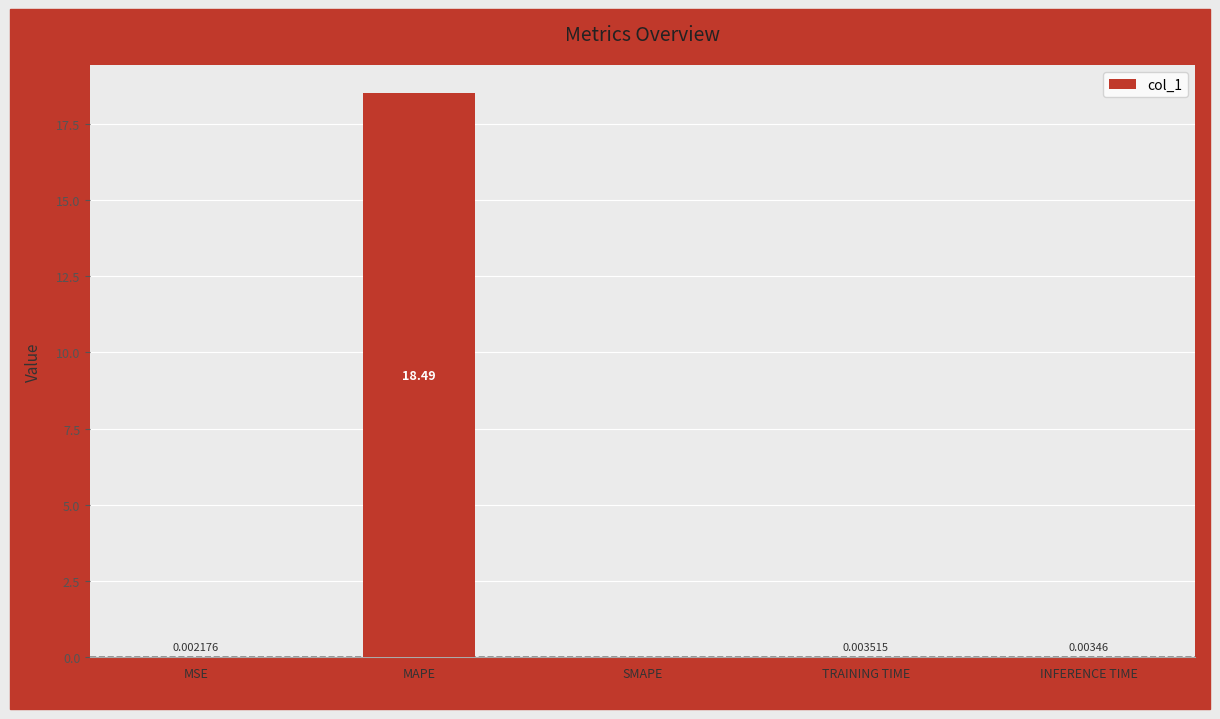

How many data points does each series have?

5